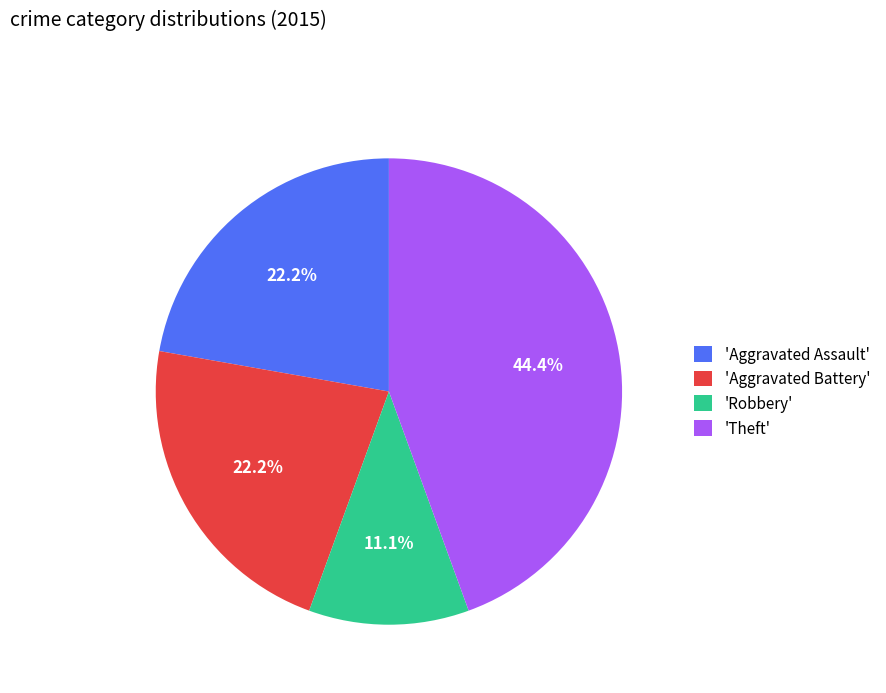

Is the sum of 'Theft' and 'Aggravated Assault' greater than half?

Yes